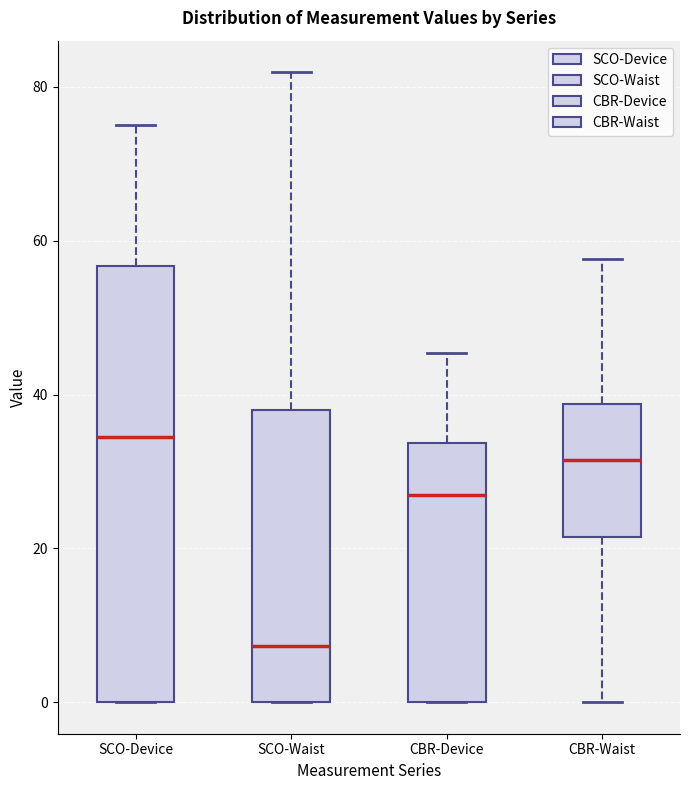

Reading left to right, read every box against the y-axis: the position of its median line, the range the box covers, and the ends of its whiskers. The values are not printed on the chart, so give them approximately, as read against the axis.

SCO-Device: median 34, box 0 to 56, whiskers 0 to 76
SCO-Waist: median 8, box 0 to 38, whiskers 0 to 82
CBR-Device: median 28, box 0 to 34, whiskers 0 to 46
CBR-Waist: median 32, box 22 to 38, whiskers 0 to 58